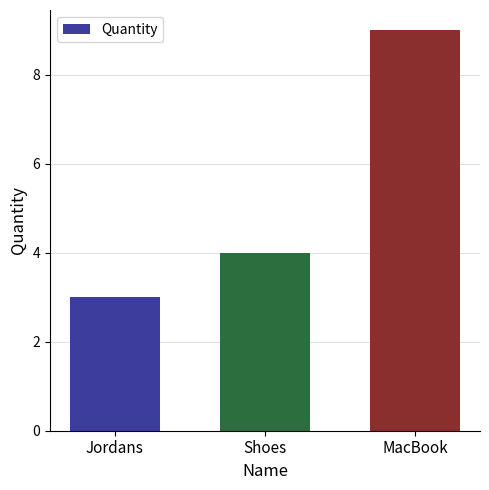

Between Jordans and Shoes, which is larger?

Shoes